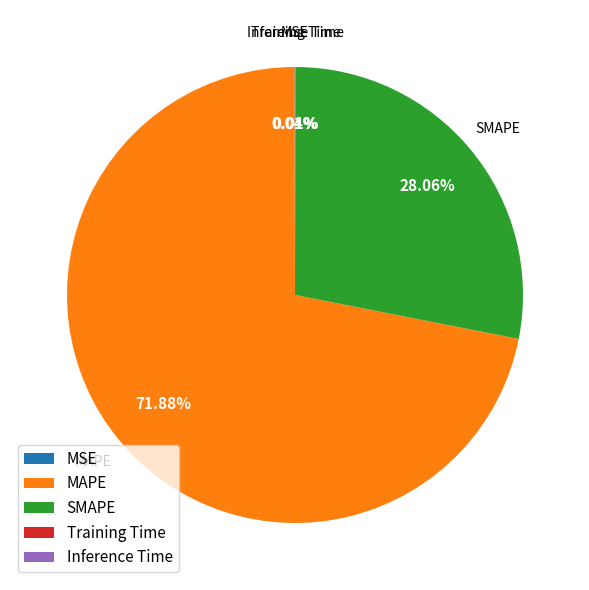

Which slice is the largest?

MAPE